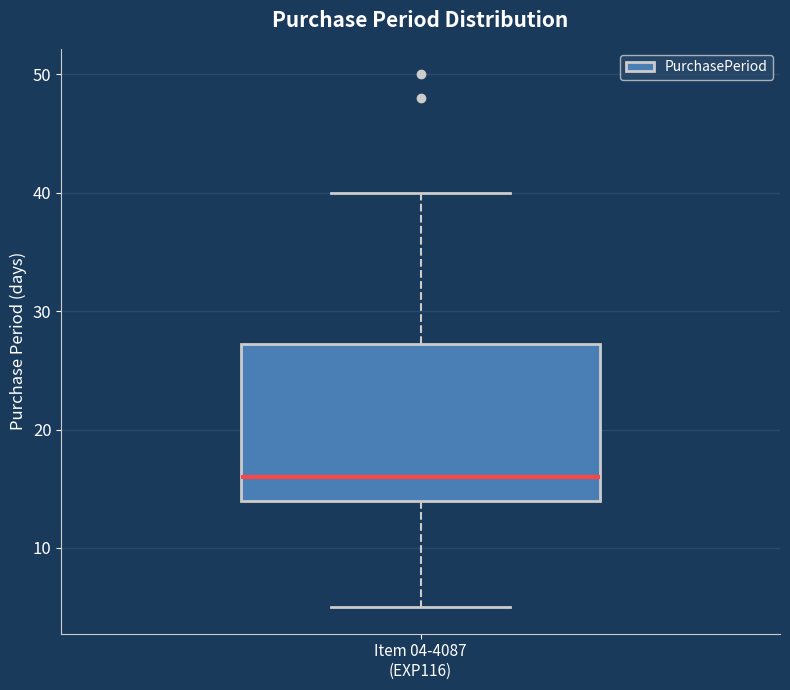

Where does the upper whisker of the box for Item 04-4087 (EXP116) end on the y-axis? The values are not printed on the chart, so give them approximately, as read against the axis.

40